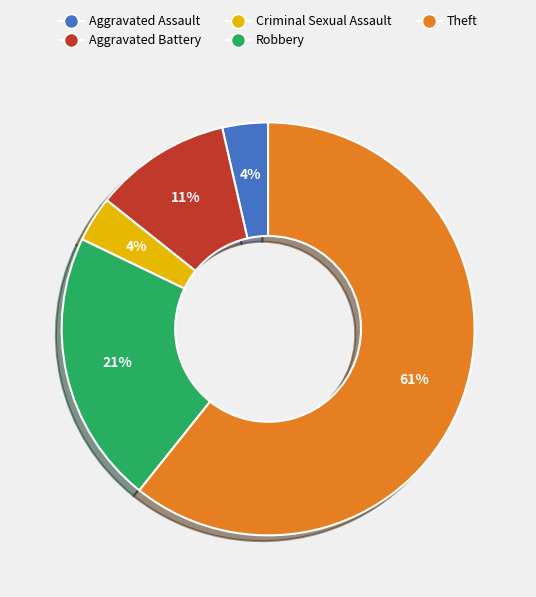

Does Criminal Sexual Assault account for over 50% of the chart?

No